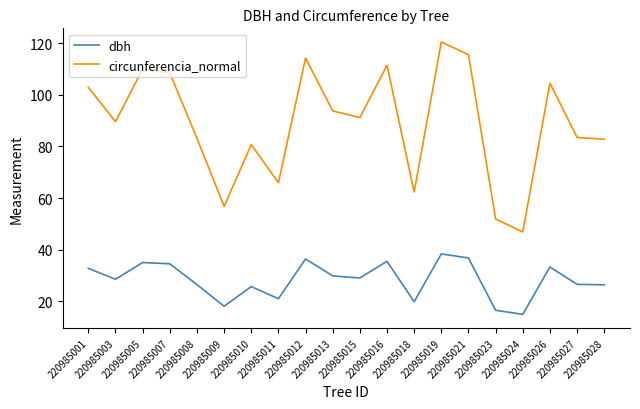

What is the sum of all circunferencia_normal values?

1775.6